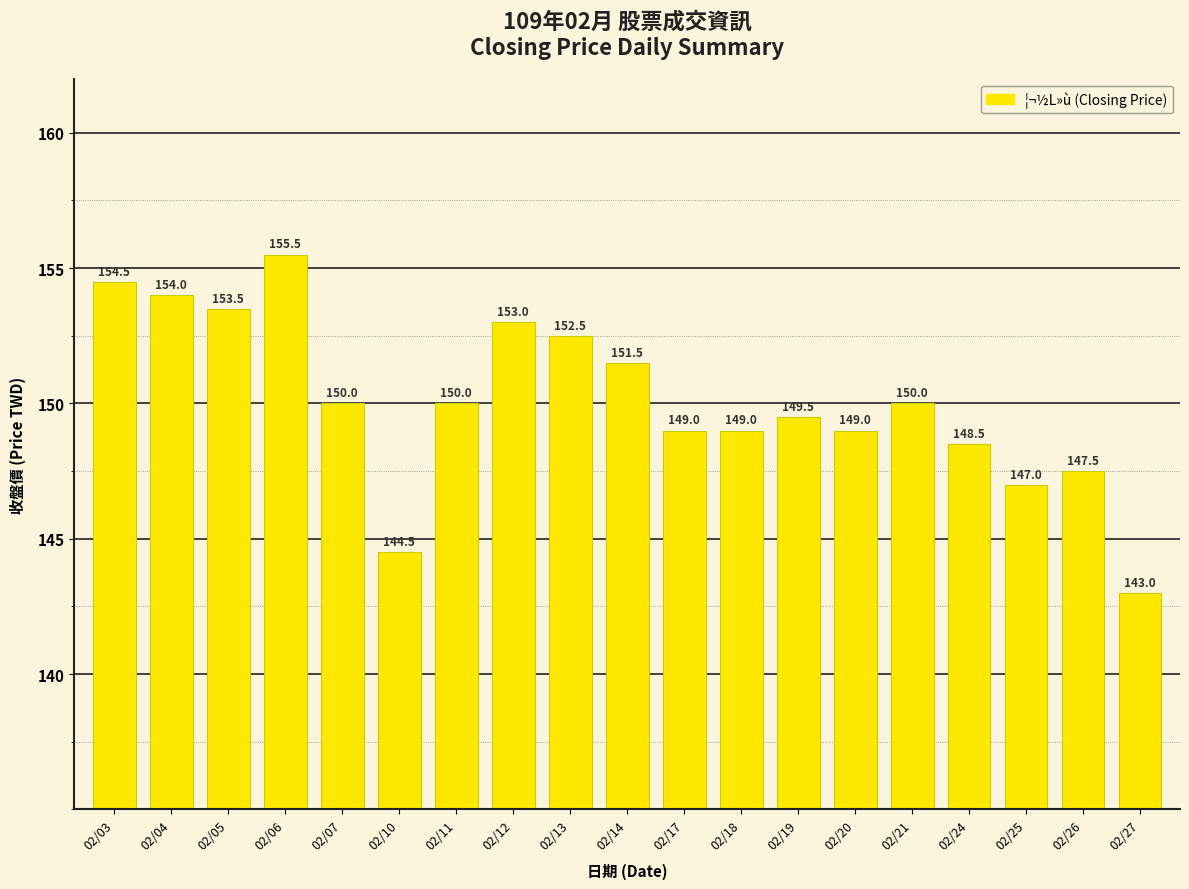

What is the change in value from 02/21 to 02/25?

-3.0